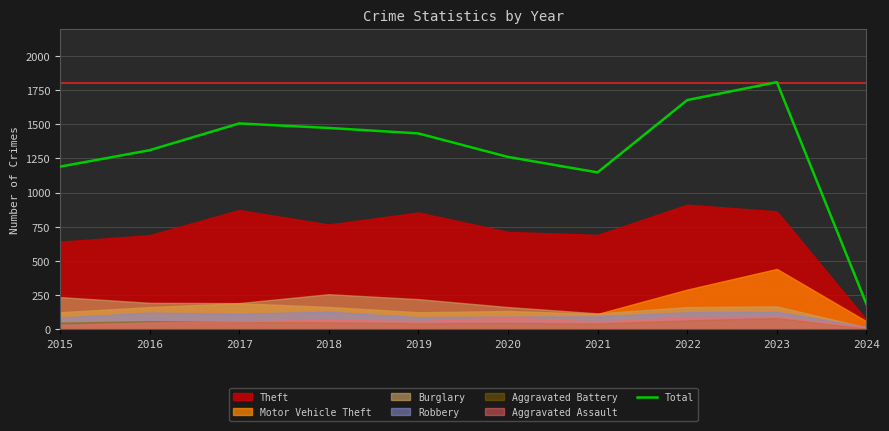

What is the sum of all values?

12990